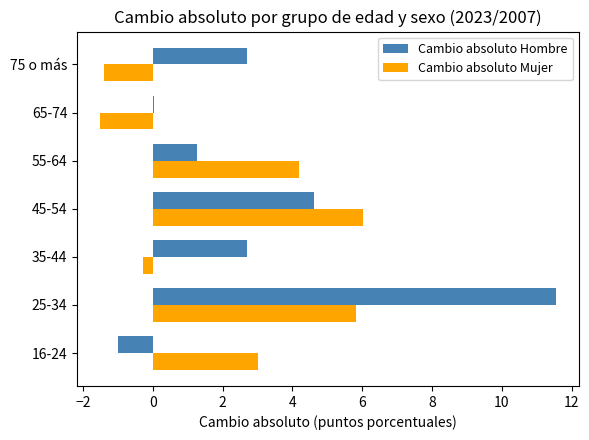

What is the difference between the maximum and minimum values in the Cambio absoluto Hombre series?

12.6